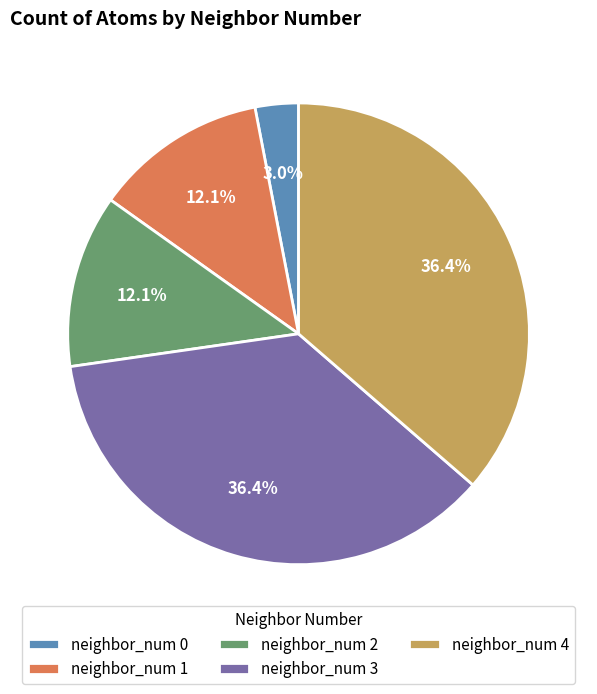

Combined, what portion of the pie is neighbor_num 1 and neighbor_num 4?

48.5%